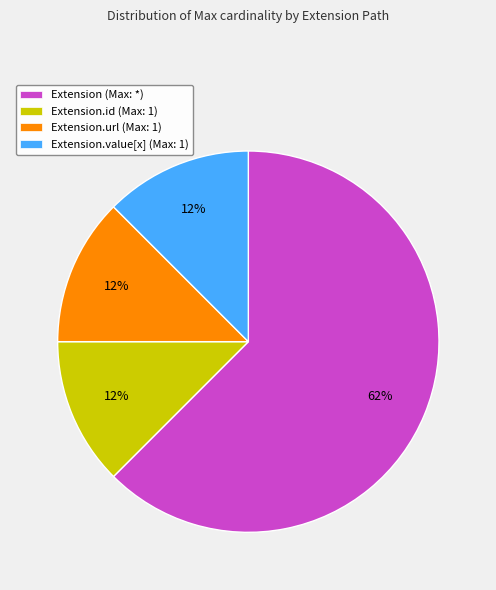

How many slices are in this pie chart?

4